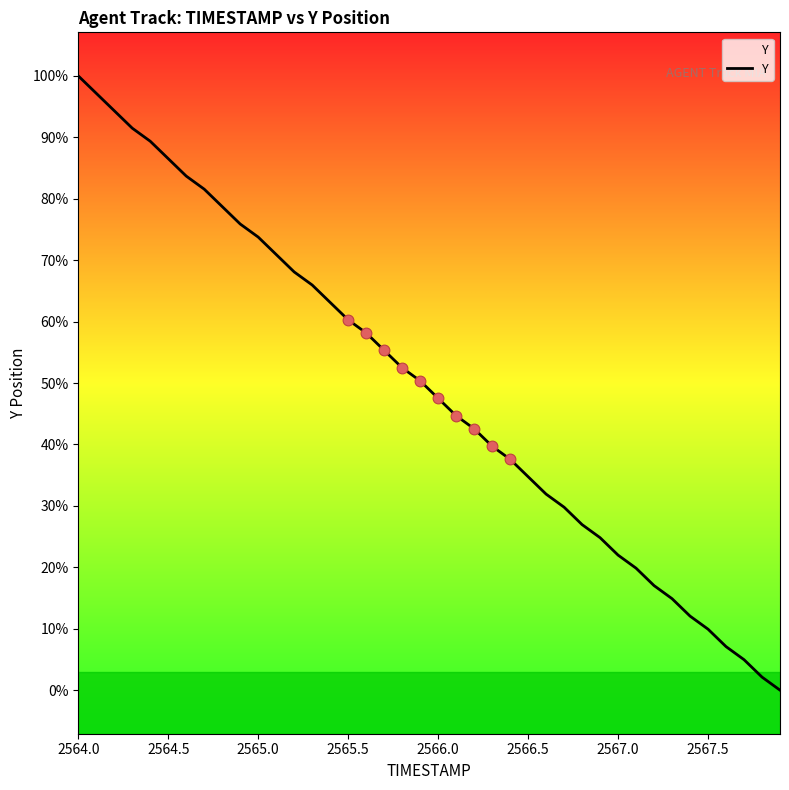

Does the chart have visible grid lines?

No